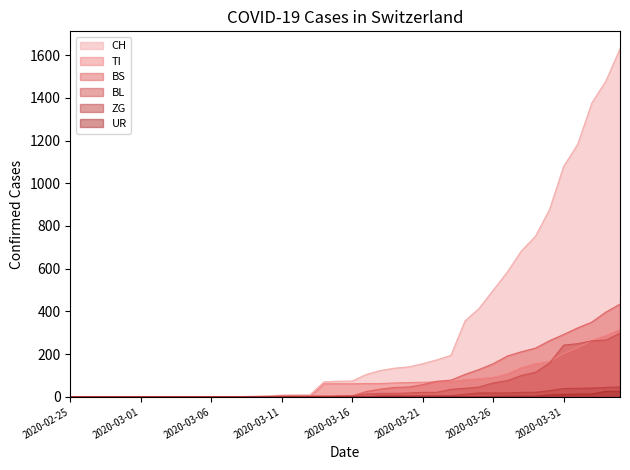

List the labels in order of BL value, largest first.

2020-04-04, 2020-04-03, 2020-04-02, 2020-04-01, 2020-03-31, 2020-03-30, 2020-03-29, 2020-03-28, 2020-03-27, 2020-03-26, 2020-03-25, 2020-03-24, 2020-03-23, 2020-03-21, 2020-03-22, 2020-03-20, 2020-03-18, 2020-03-19, 2020-03-17, 2020-03-15, 2020-03-16, 2020-03-10, 2020-03-11, 2020-03-12, 2020-03-13, 2020-03-14, 2020-03-09, 2020-02-25, 2020-02-26, 2020-02-27, 2020-02-28, 2020-02-29, 2020-03-01, 2020-03-02, 2020-03-03, 2020-03-04, 2020-03-05, 2020-03-06, 2020-03-07, 2020-03-08